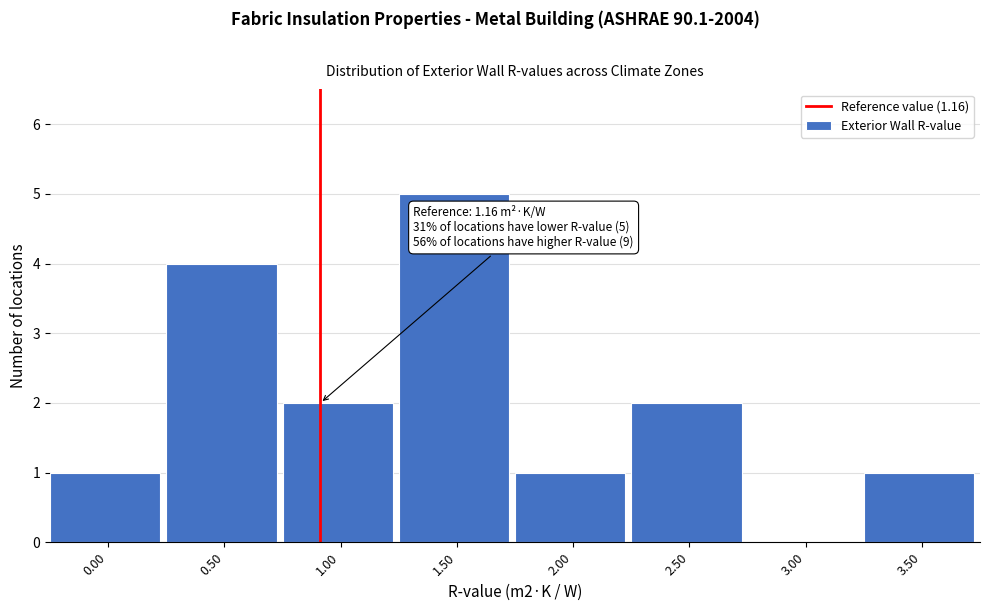

Reading left to right, transcribe all the data shown in this chart.

0.00=1	0.50=4	1.00=2	1.50=5	2.00=1	2.50=2	3.00=0	3.50=1